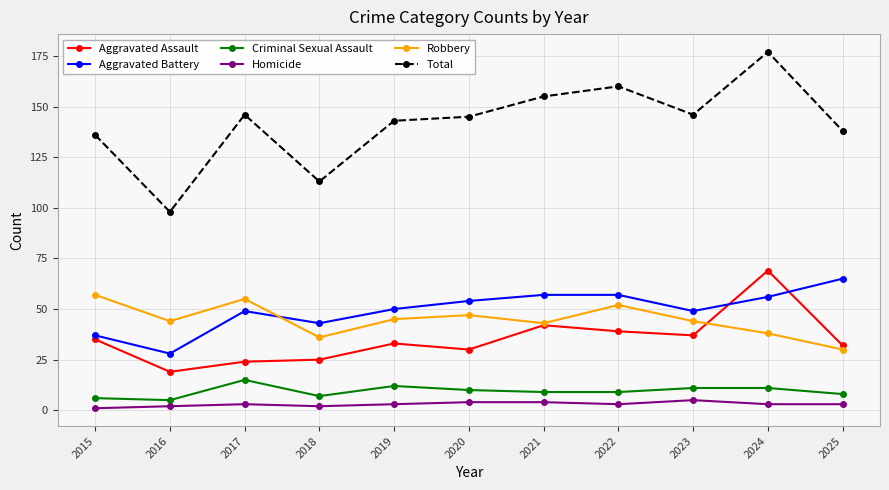

Where is the first local maximum for Robbery?

2017